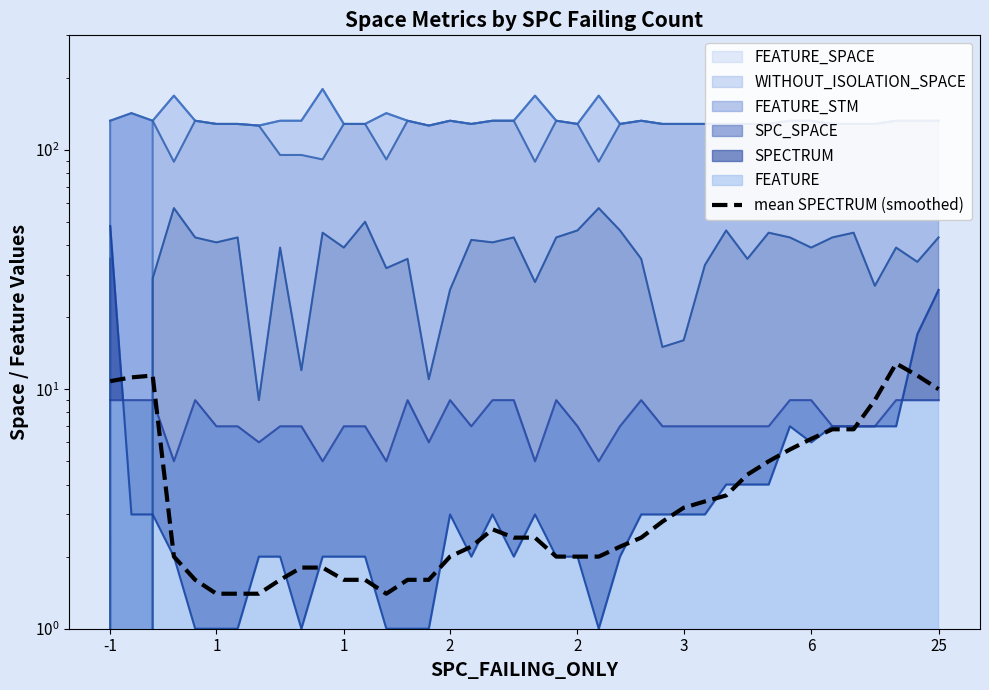

Where is the data nearest to the value 7?

34